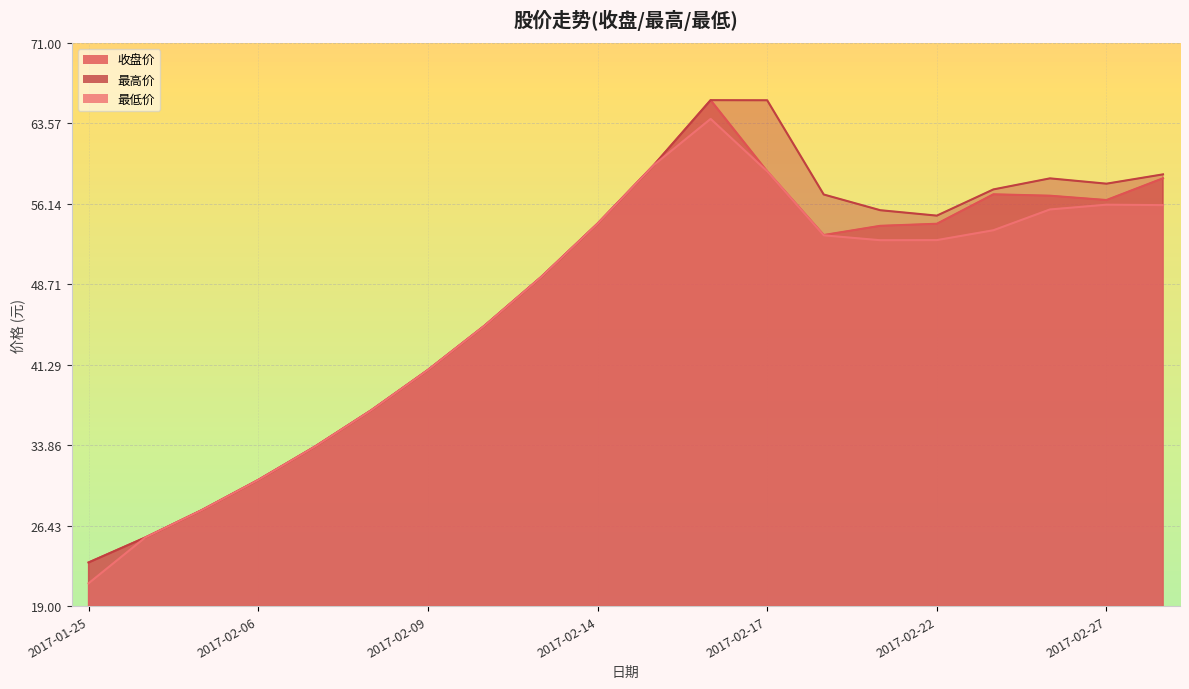

Reading left to right, extract all data points from this chart.

收盘价: 2017-01-25=23.0	2017-01-26=25.3	2017-02-03=27.9	2017-02-06=30.6	2017-02-07=33.7	2017-02-08=37.1	2017-02-09=40.8	2017-02-10=44.9	2017-02-13=49.4	2017-02-14=54.3	2017-02-15=59.7	2017-02-16=65.7	2017-02-17=59.1	2017-02-20=53.3	2017-02-21=54.1	2017-02-22=54.3	2017-02-23=57.0	2017-02-24=56.9	2017-02-27=56.5	2017-02-28=58.5
最高价: 2017-01-25=23.0	2017-01-26=25.3	2017-02-03=27.9	2017-02-06=30.6	2017-02-07=33.7	2017-02-08=37.1	2017-02-09=40.8	2017-02-10=44.9	2017-02-13=49.4	2017-02-14=54.3	2017-02-15=59.7	2017-02-16=65.7	2017-02-17=65.7	2017-02-20=57.0	2017-02-21=55.5	2017-02-22=55.0	2017-02-23=57.5	2017-02-24=58.5	2017-02-27=58.0	2017-02-28=58.9
最低价: 2017-01-25=21.1	2017-01-26=25.3	2017-02-03=27.9	2017-02-06=30.6	2017-02-07=33.7	2017-02-08=37.1	2017-02-09=40.8	2017-02-10=44.9	2017-02-13=49.4	2017-02-14=54.3	2017-02-15=59.7	2017-02-16=64.0	2017-02-17=59.1	2017-02-20=53.2	2017-02-21=52.8	2017-02-22=52.8	2017-02-23=53.7	2017-02-24=55.6	2017-02-27=56.1	2017-02-28=56.0